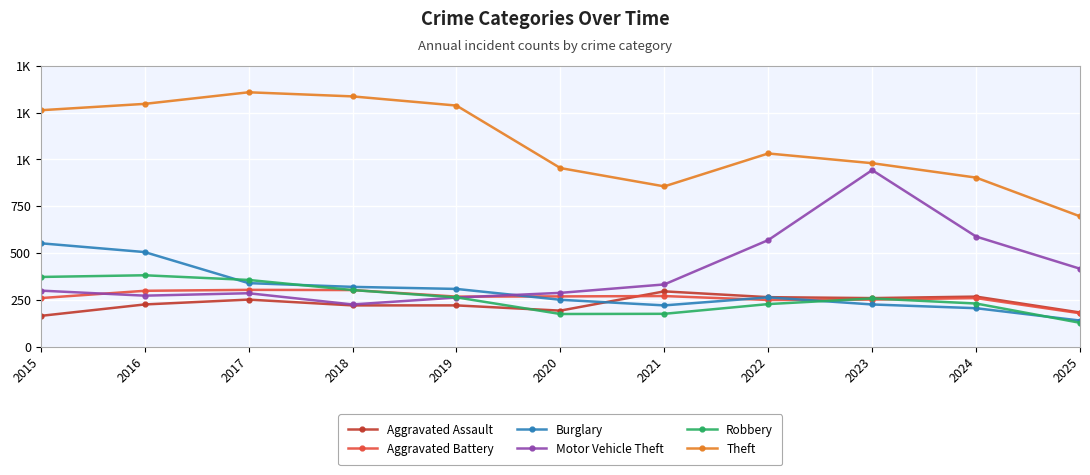

What are all the series names shown in the legend?

Aggravated Assault, Aggravated Battery, Burglary, Motor Vehicle Theft, Robbery, Theft